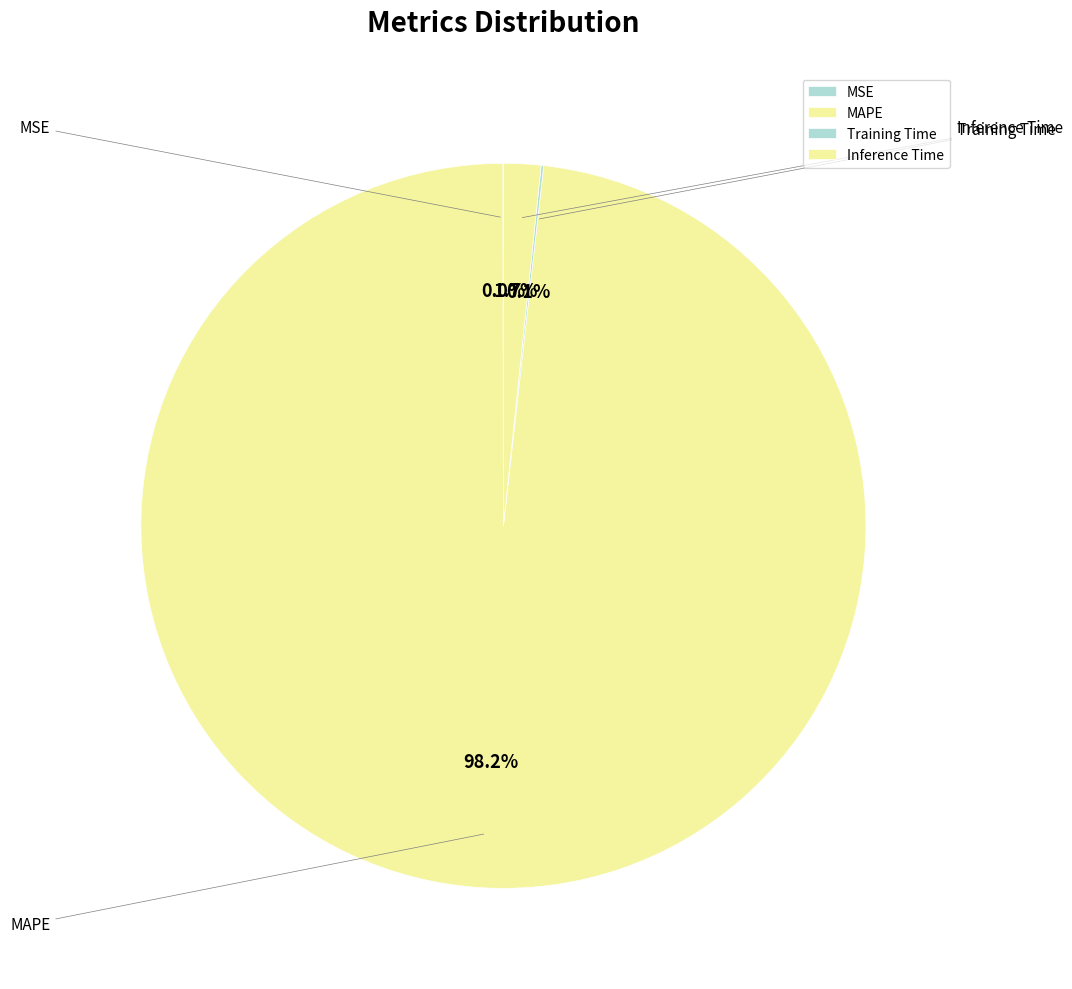

Count the number of slices in the pie.

4